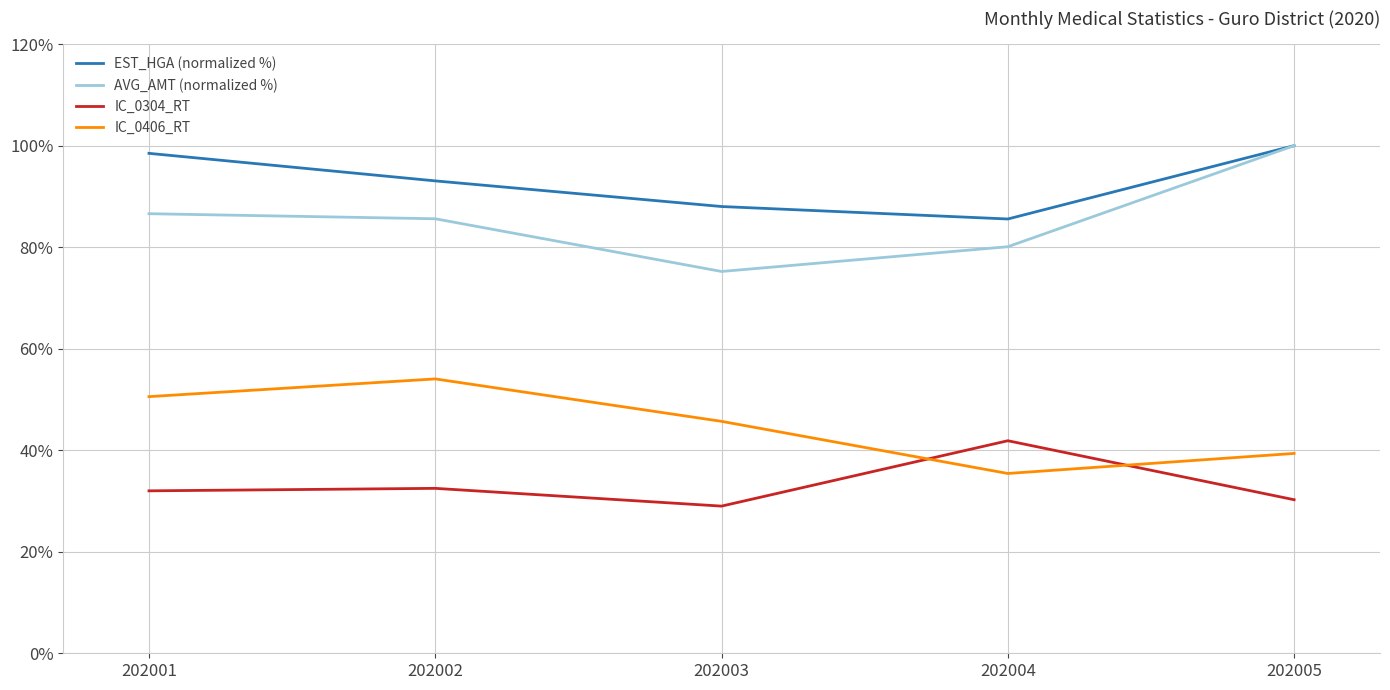

What is the sum of the IC_0406_RT values at 202002 and 202005?

93.4